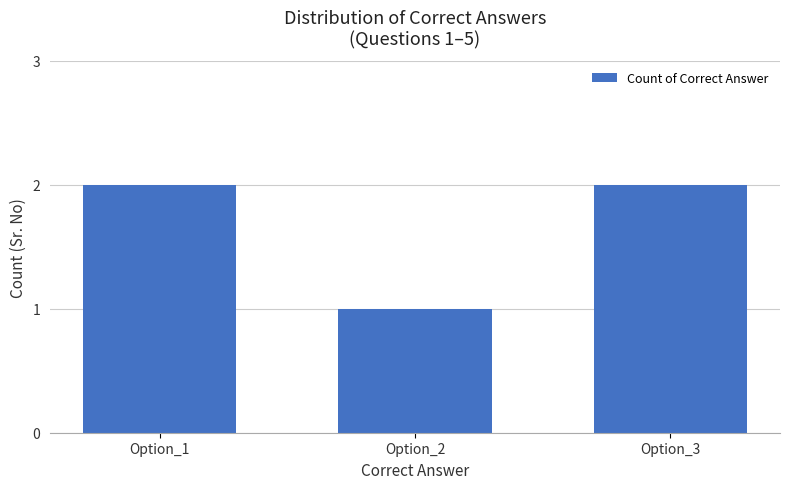

Reading right to left, what are all the values shown in this chart?

2	1	2